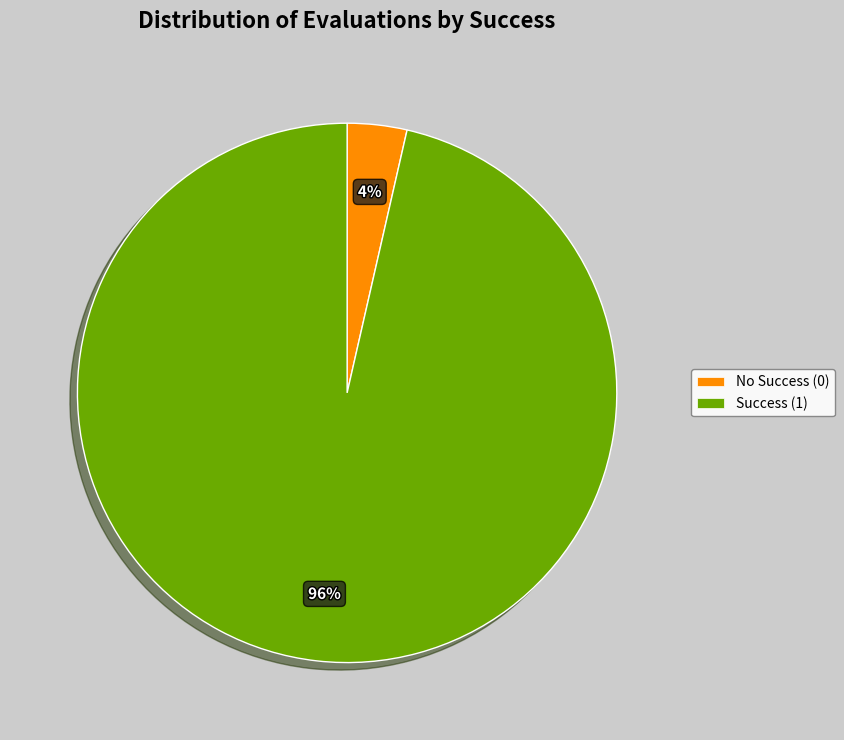

Which has a higher value, Success (1) or No Success (0)?

Success (1)